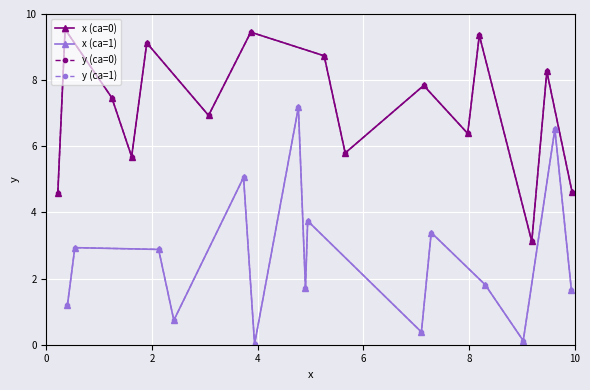

How many categories are shown in the chart?

15